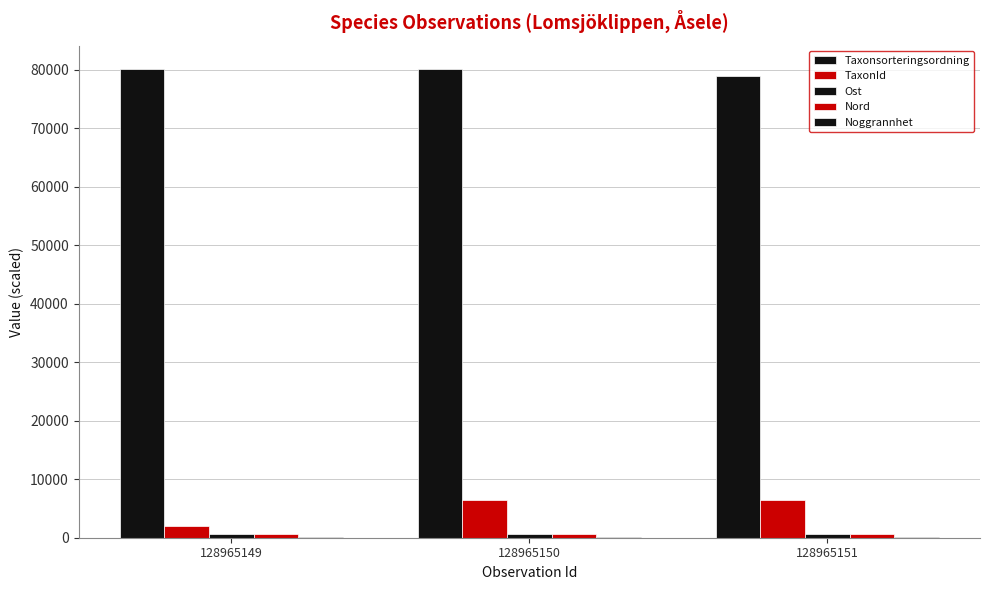

How many groups of bars are there?

3